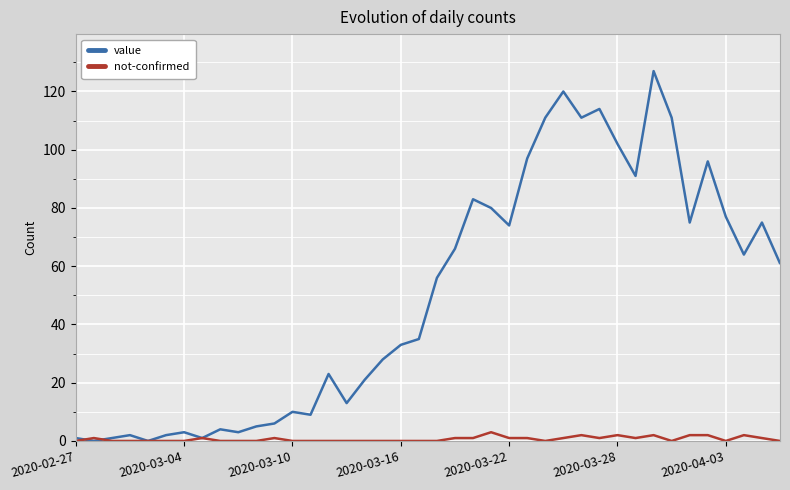

Is this an area chart (filled region under the line)?

No